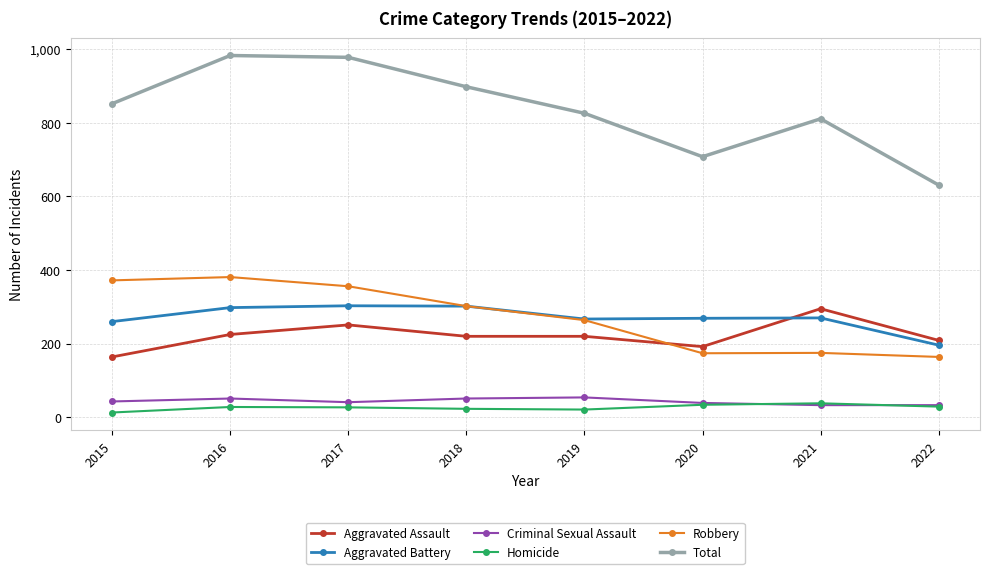

Which series has the widest spread of values?

Total